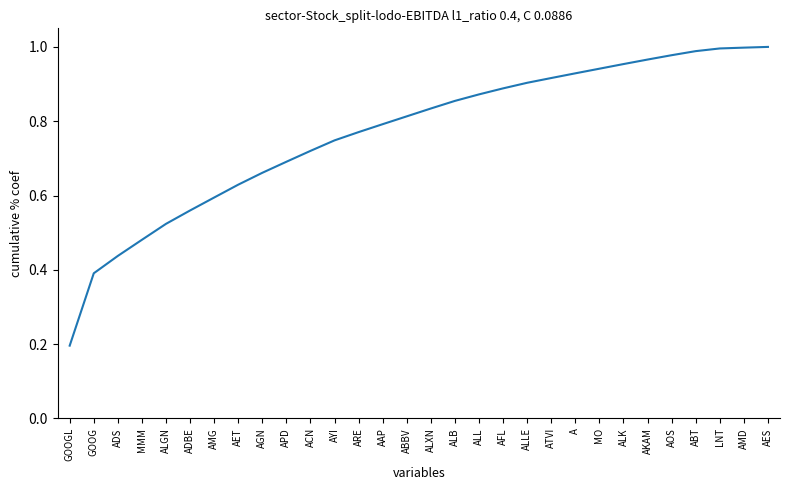

Which has a higher value, AES or A?

AES